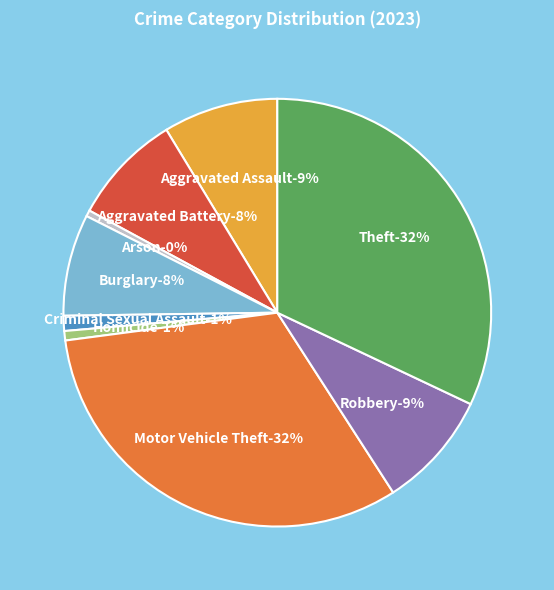

What portion of the pie excludes Aggravated Battery?

91.6%